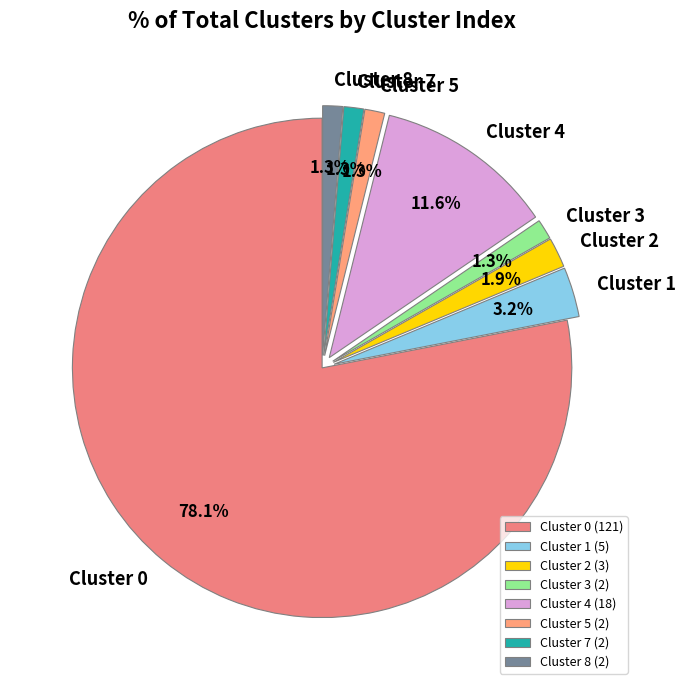

To the nearest percent, what portion does Cluster 0 represent?

78%